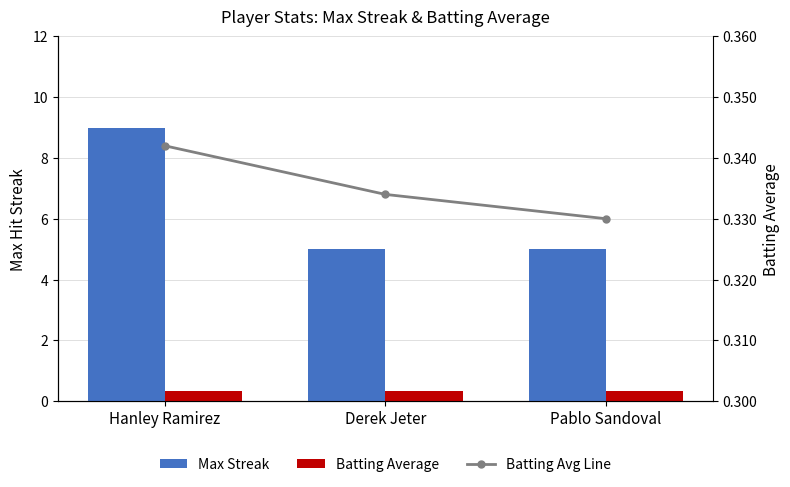

Which series has the widest spread of values?

Max Streak